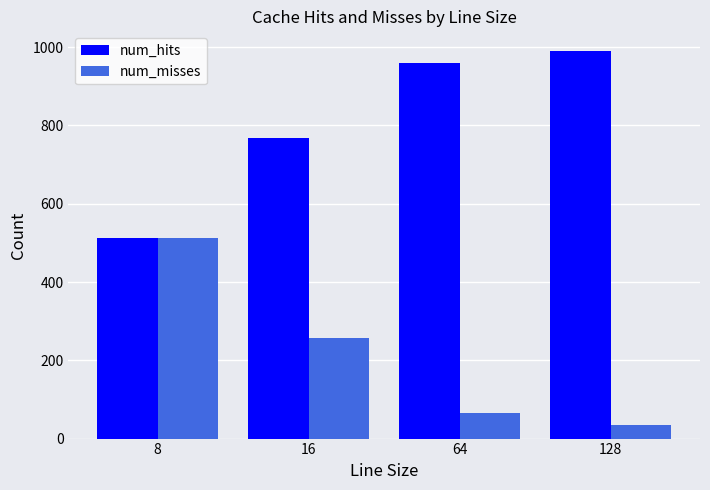

Which series has the largest total across all categories?

num_hits